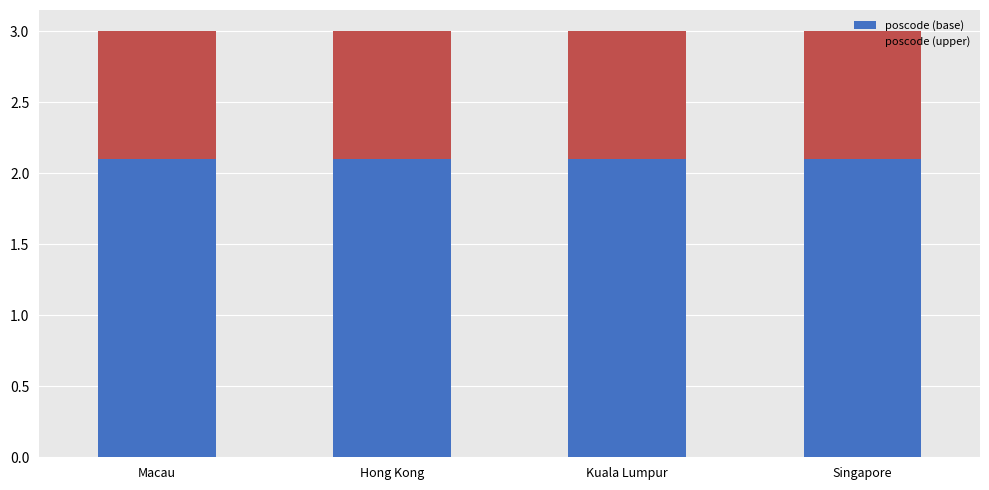

What is the sum of all poscode (base) values?

8.4